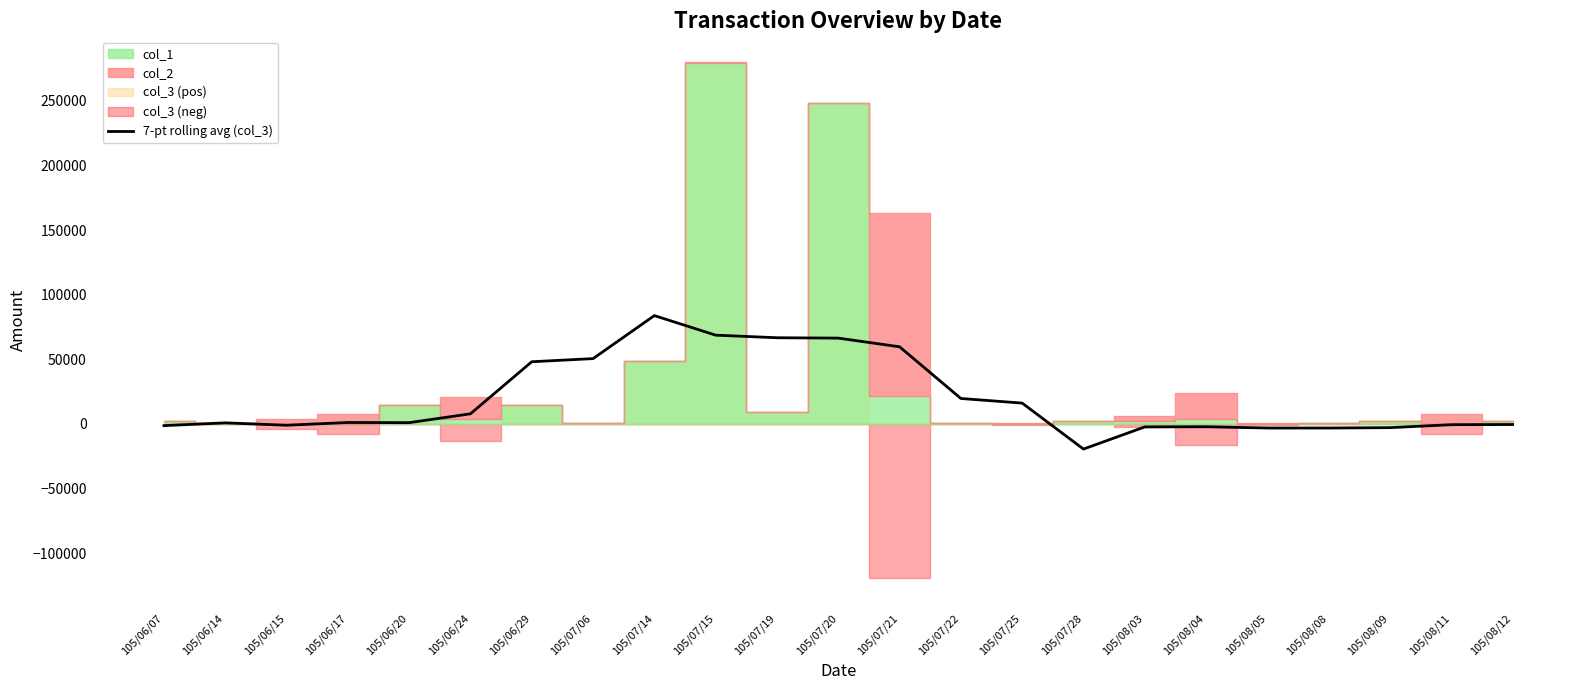

Where is the first local minimum?

105/06/15